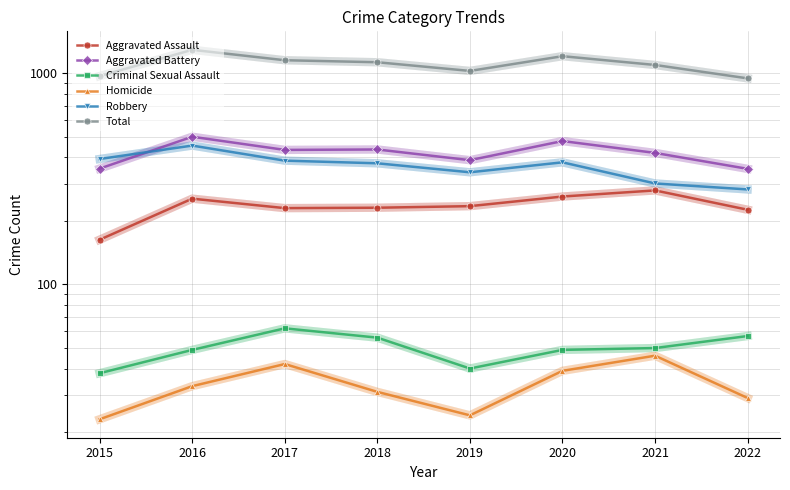

What value does the Aggravated Assault series have at 2015?

163